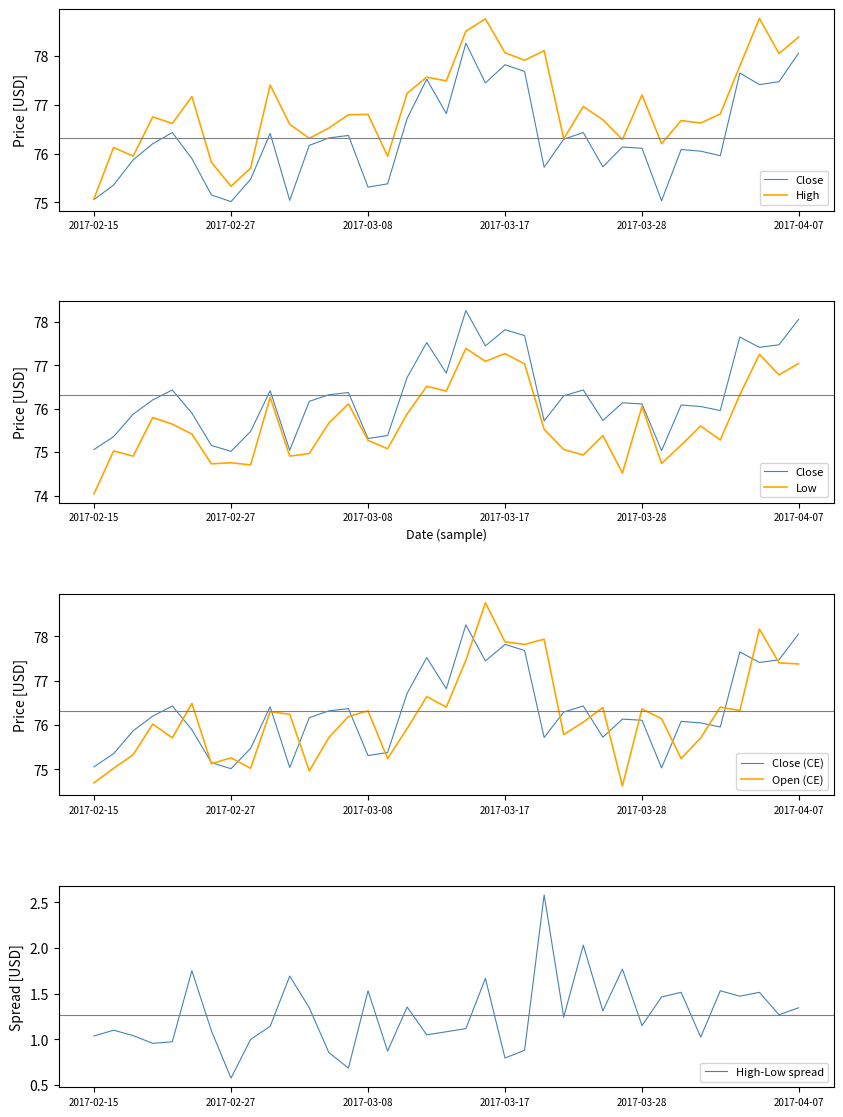

What is the highest value of the Close (CE) series?

78.3